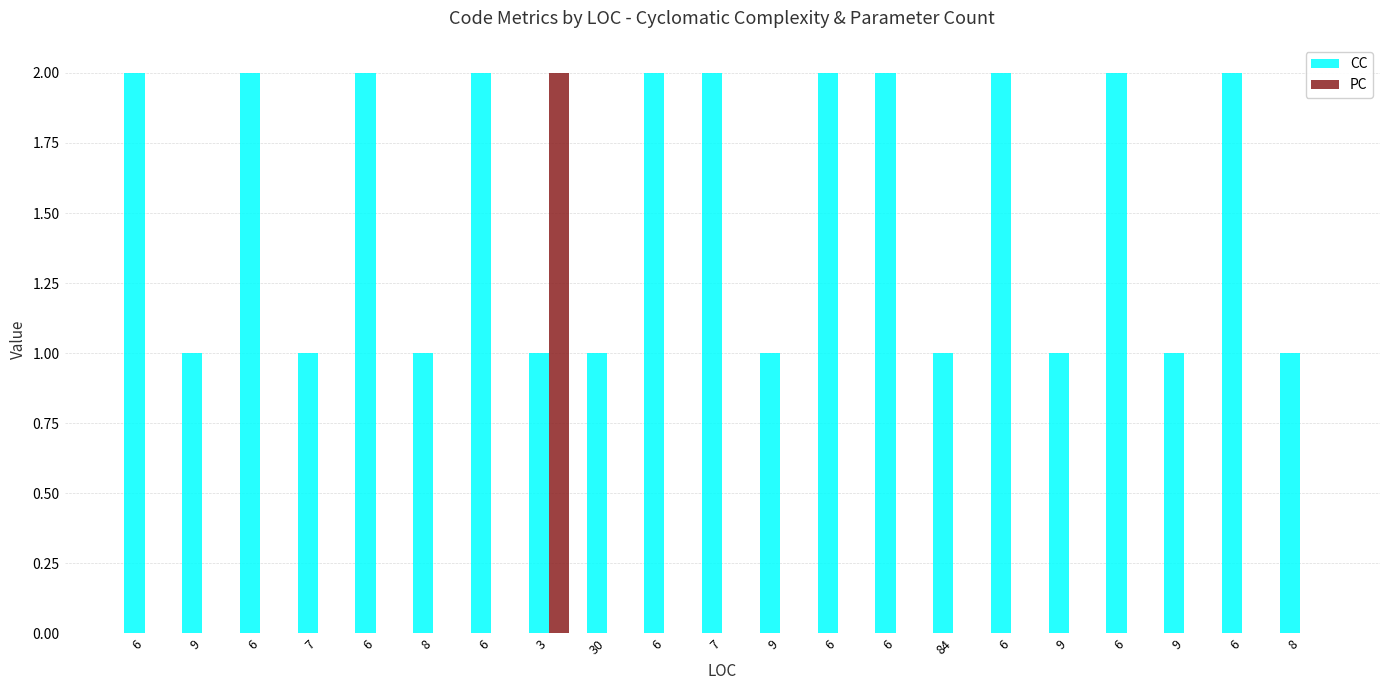

Rank the series at 84 from highest to lowest value.

CC, PC